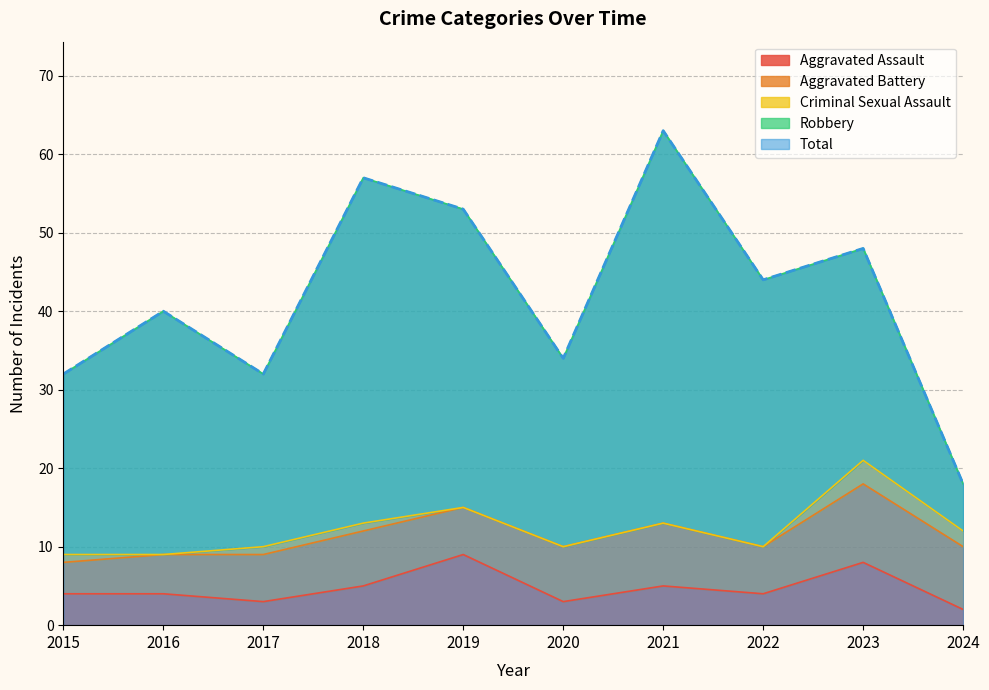

Is the value of Criminal Sexual Assault at 2018 greater than the value of Aggravated Assault at 2024?

No